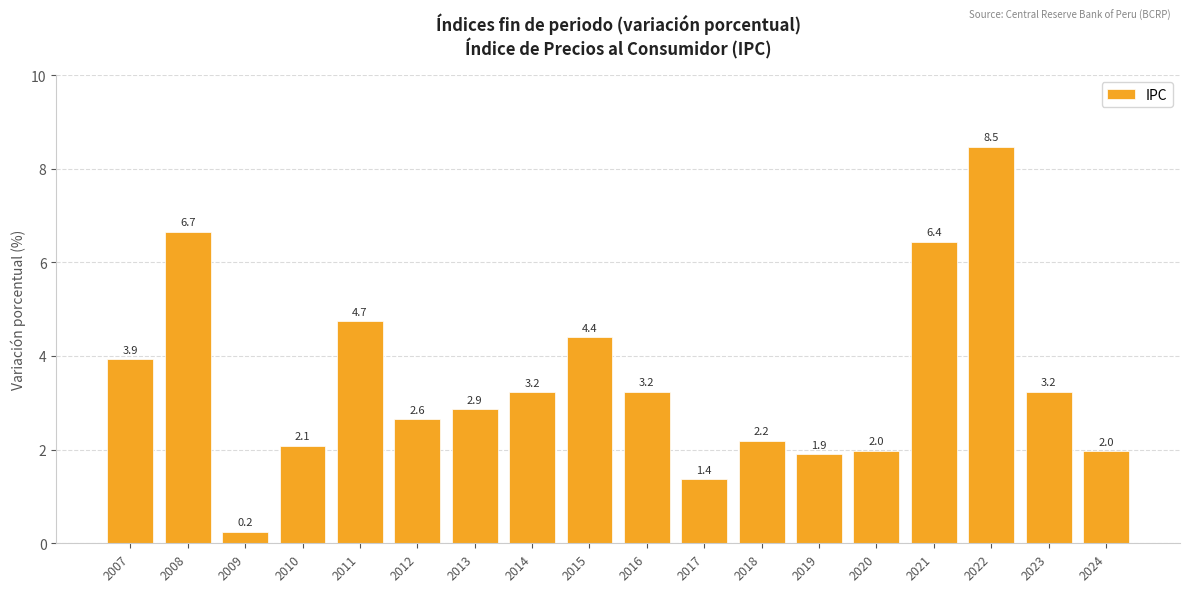

Read the value at 2009.

0.2